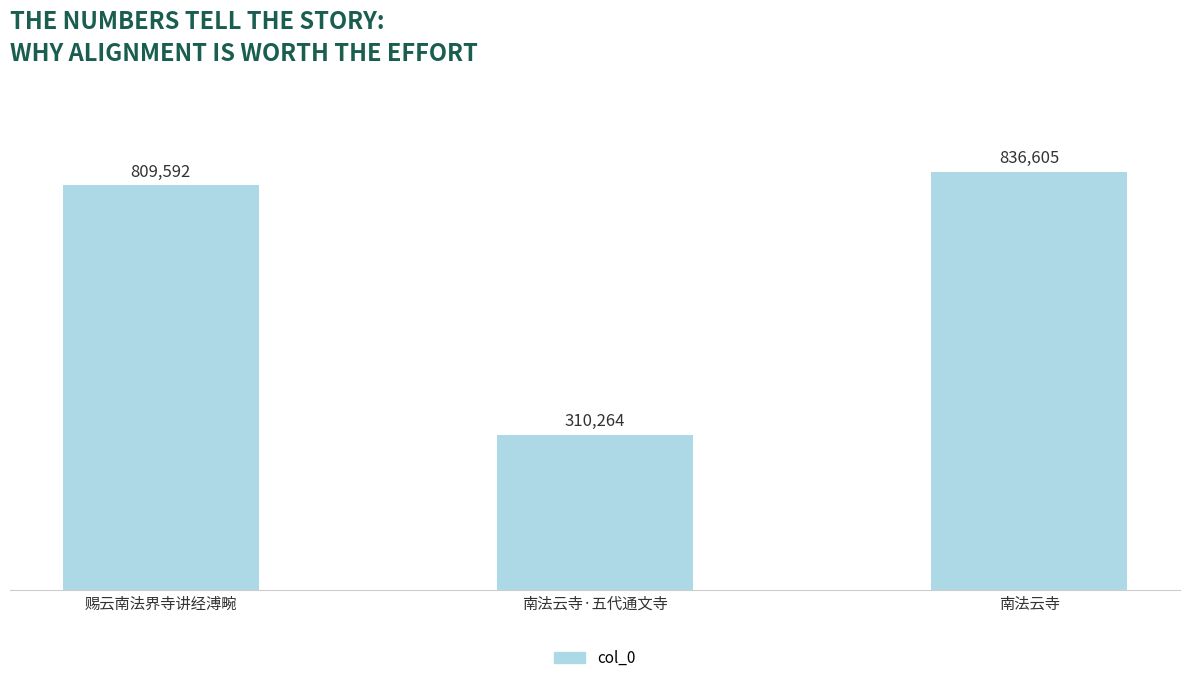

Reading left to right, extract all data points from this chart.

809592	310264	836605